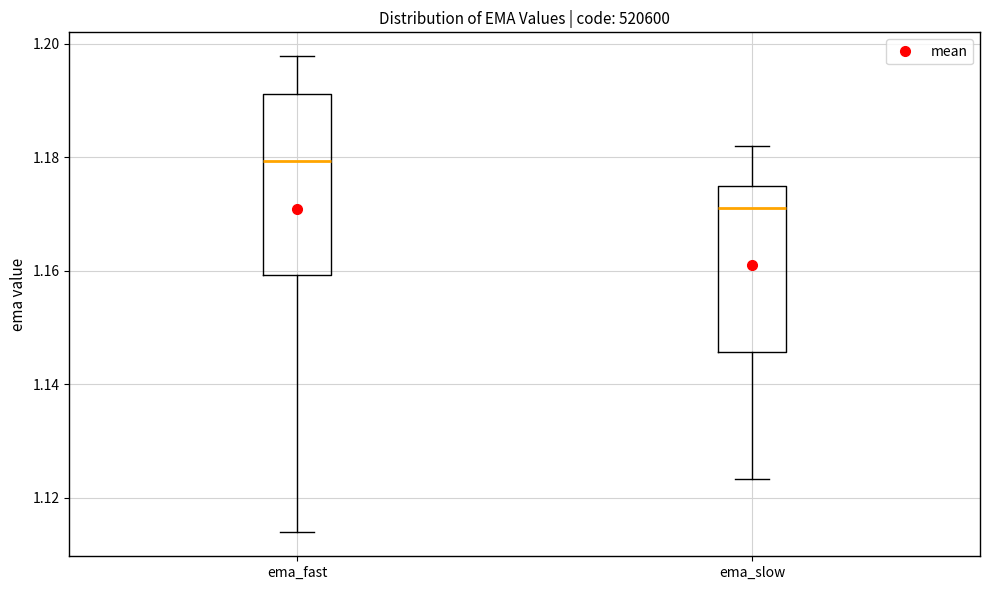

Which box's median line is the lowest?

ema_slow